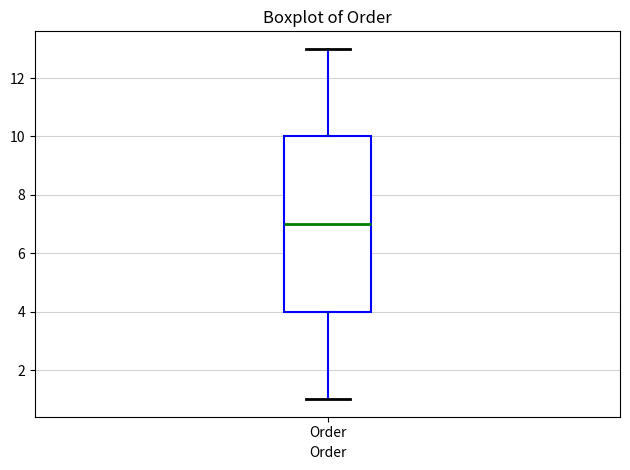

Transcribe this box plot: give where the median line is, the range the box spans, and where the two whiskers end, as read against the y-axis. The values are not printed on the chart, so give them approximately, as read against the axis.

median 7, box 4 to 10, whiskers 1 to 13